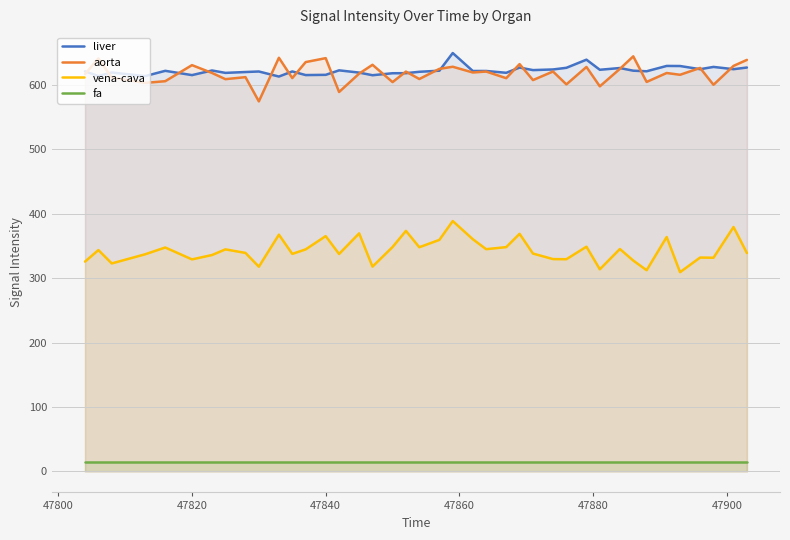

Which series has the largest total across all categories?

liver